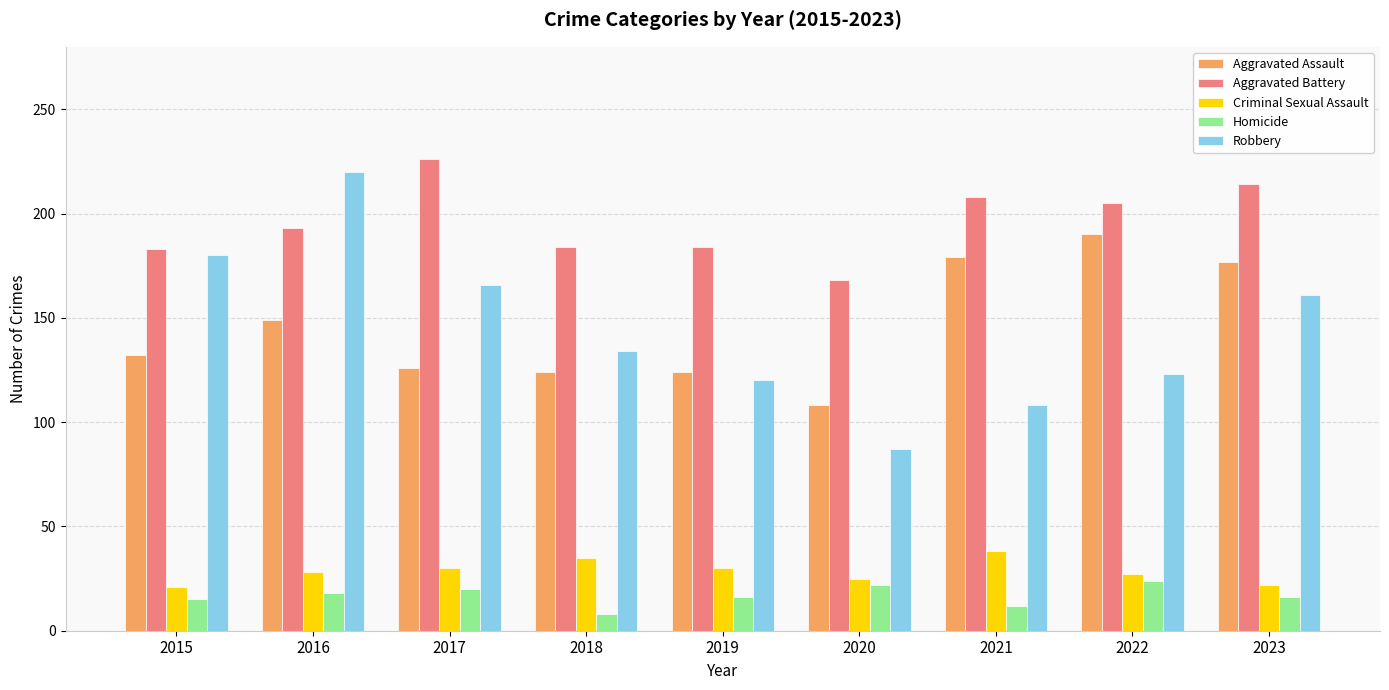

What is the average value of the Criminal Sexual Assault series?

28